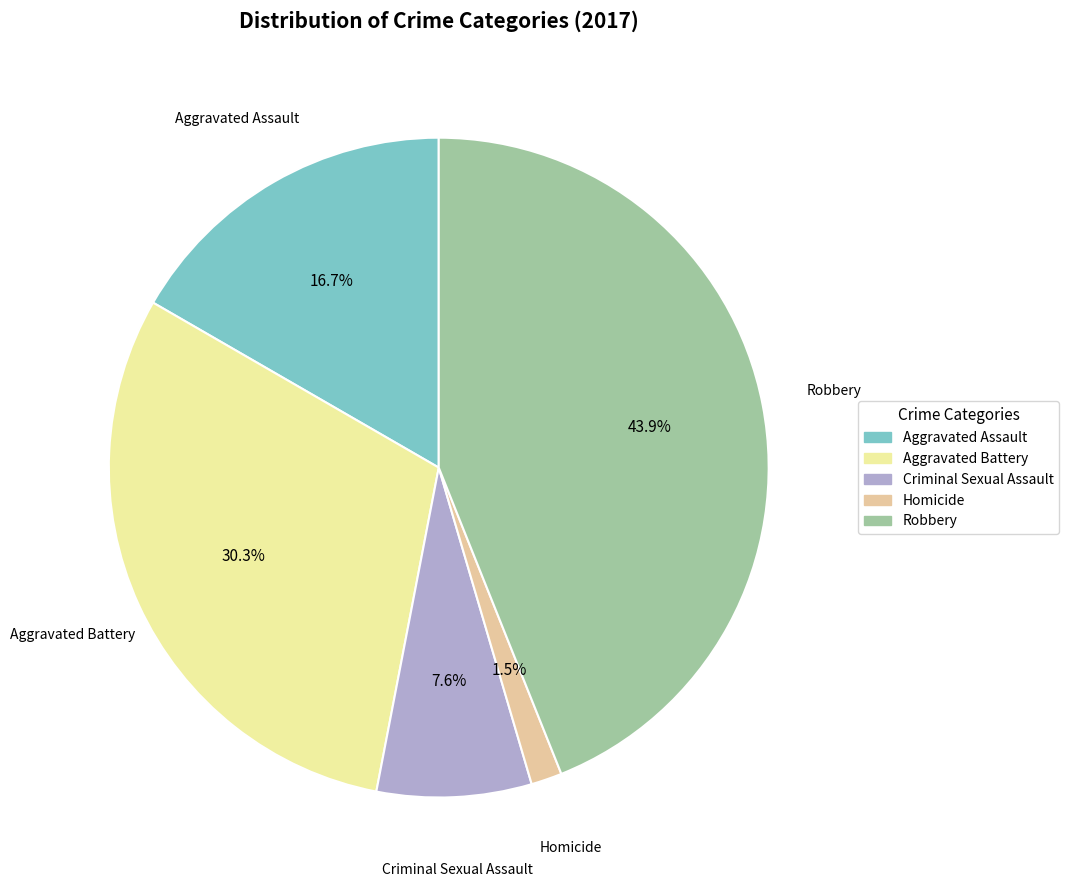

Count the number of slices in the pie.

5